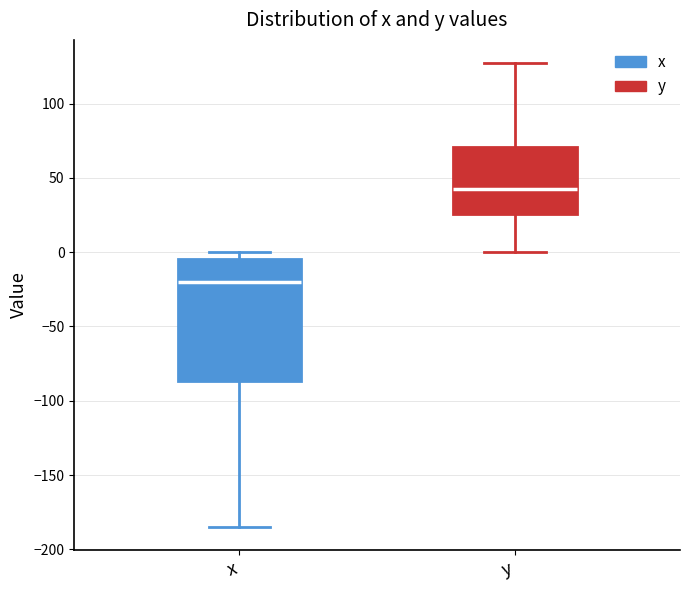

Which box has the highest median line?

y